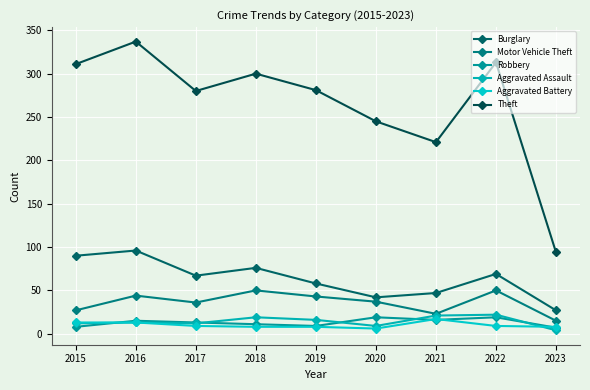

What is the value of the Theft point at the 5th from the left?

281